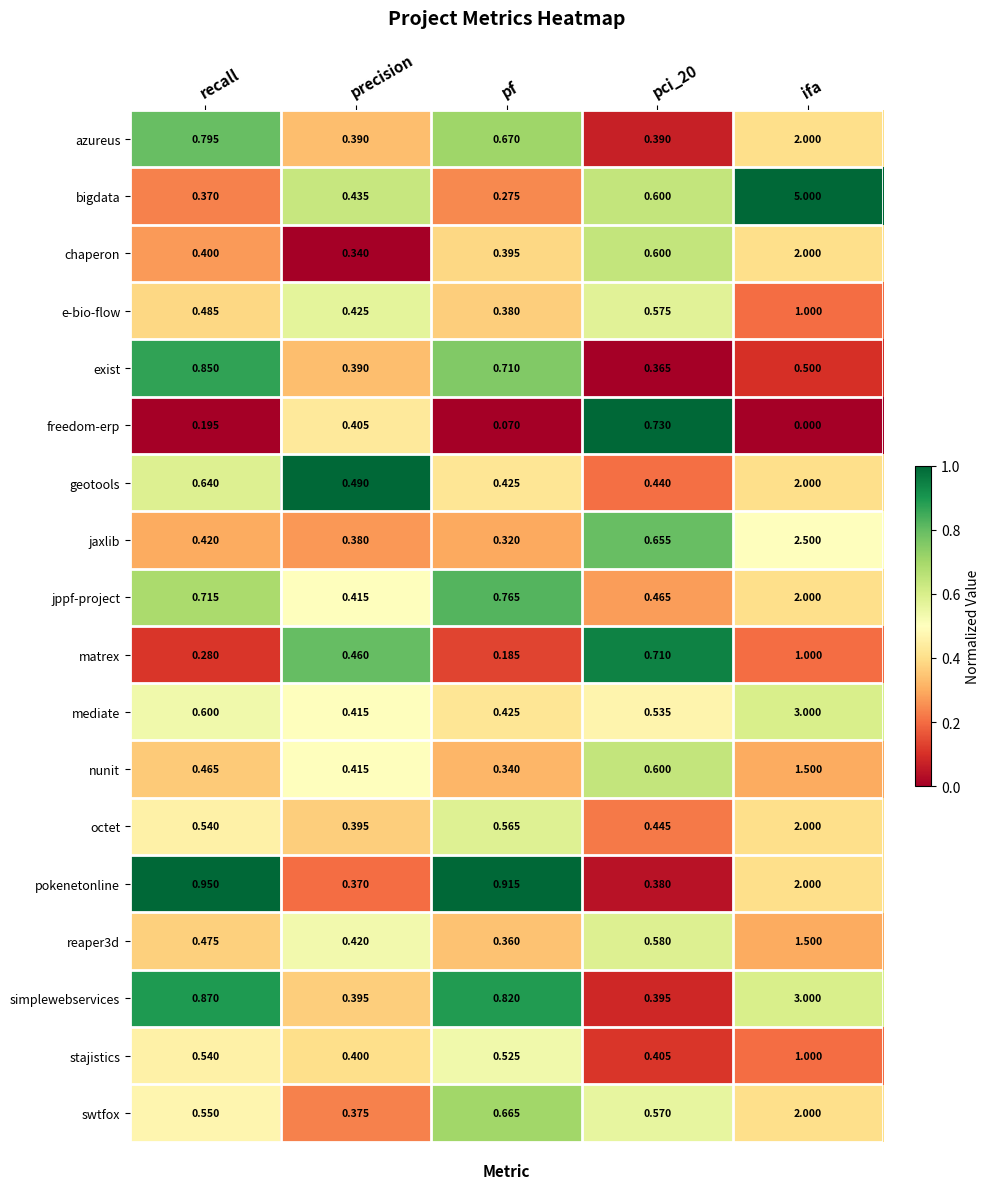

Which category has the highest value in the pokenetonline series?

ifa